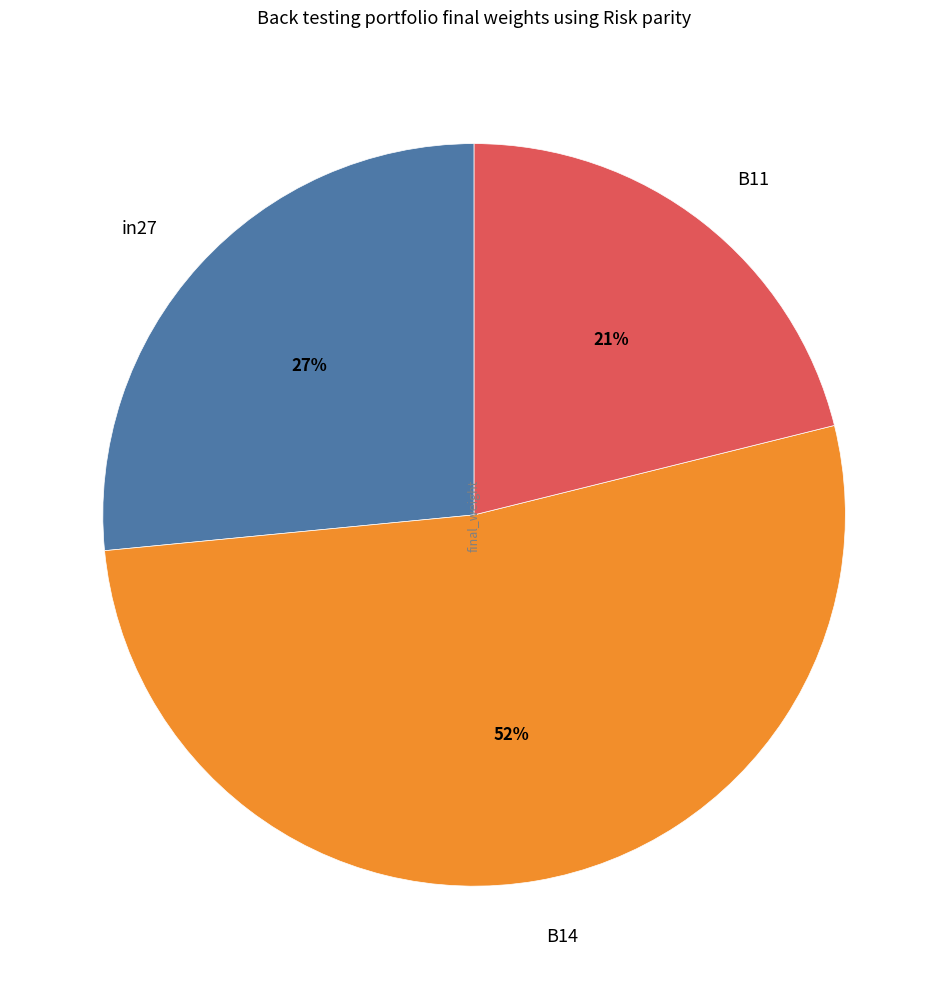

Is it true that B11 is 21% of the pie?

True